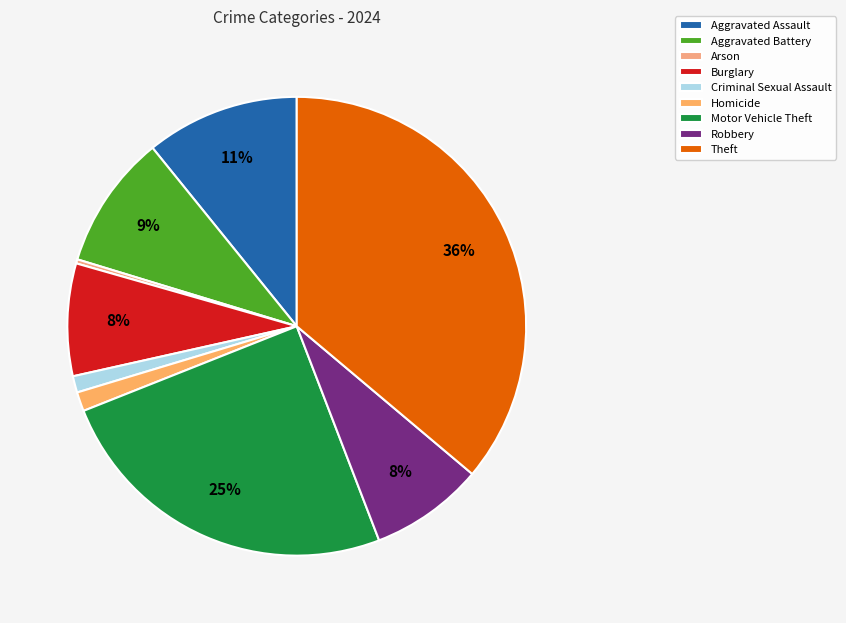

What percentage is the Motor Vehicle Theft slice, to the nearest percent?

25%